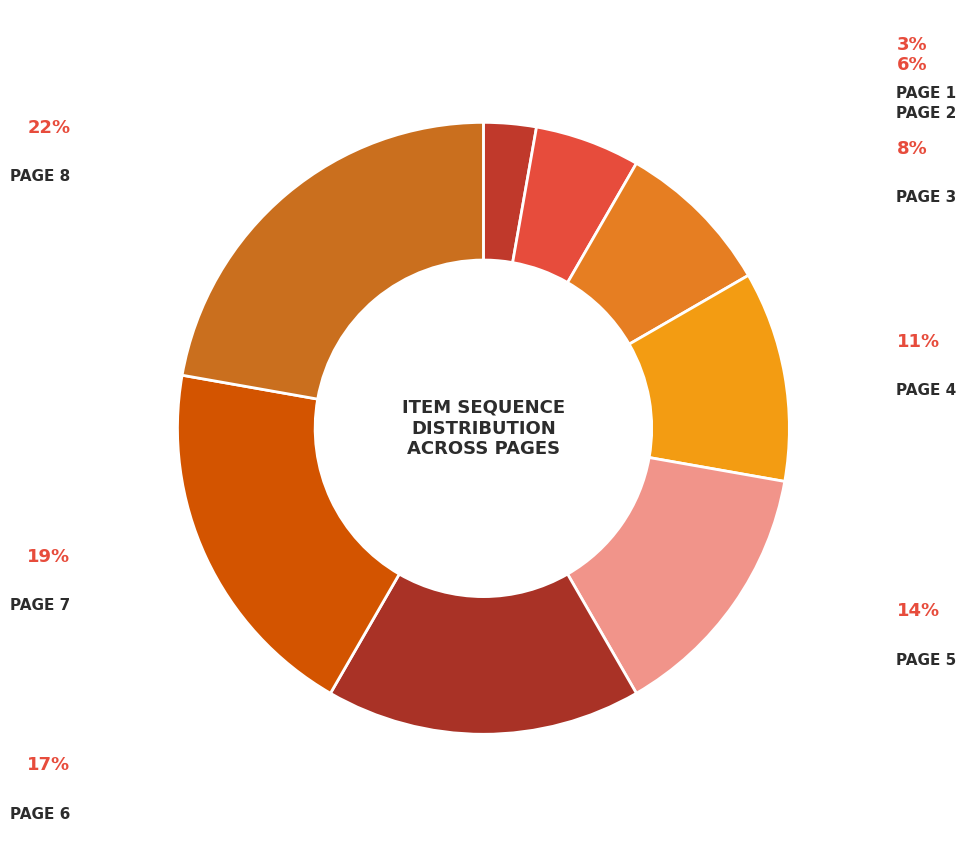

How many slices are in this pie chart?

8